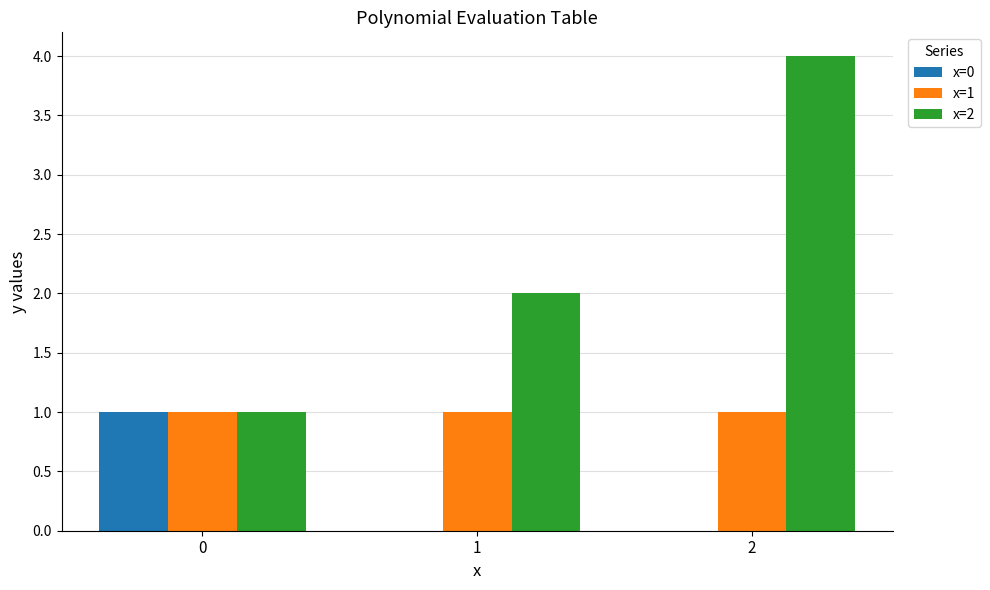

Reading right to left, extract all data points from this chart.

x=0: 2=0	1=0	0=1
x=1: 2=1	1=1	0=1
x=2: 2=4	1=2	0=1